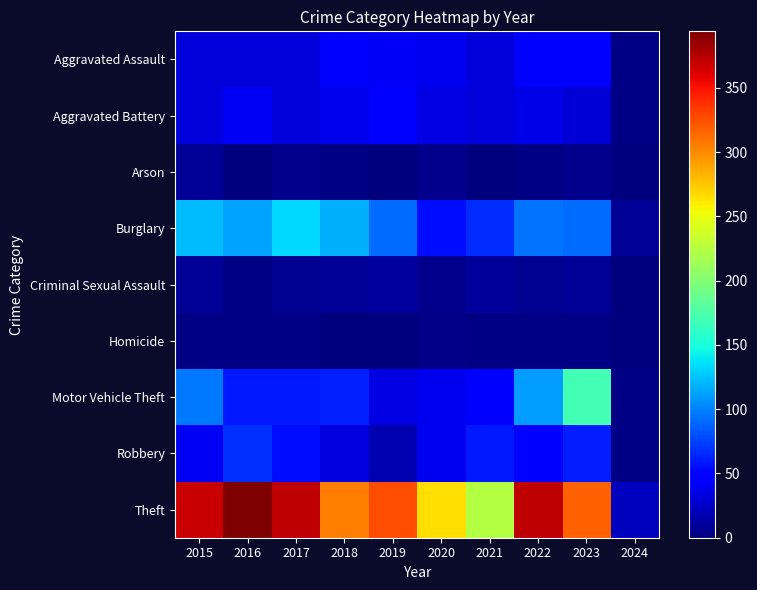

What is the difference between the highest and lowest values at 2017?

370